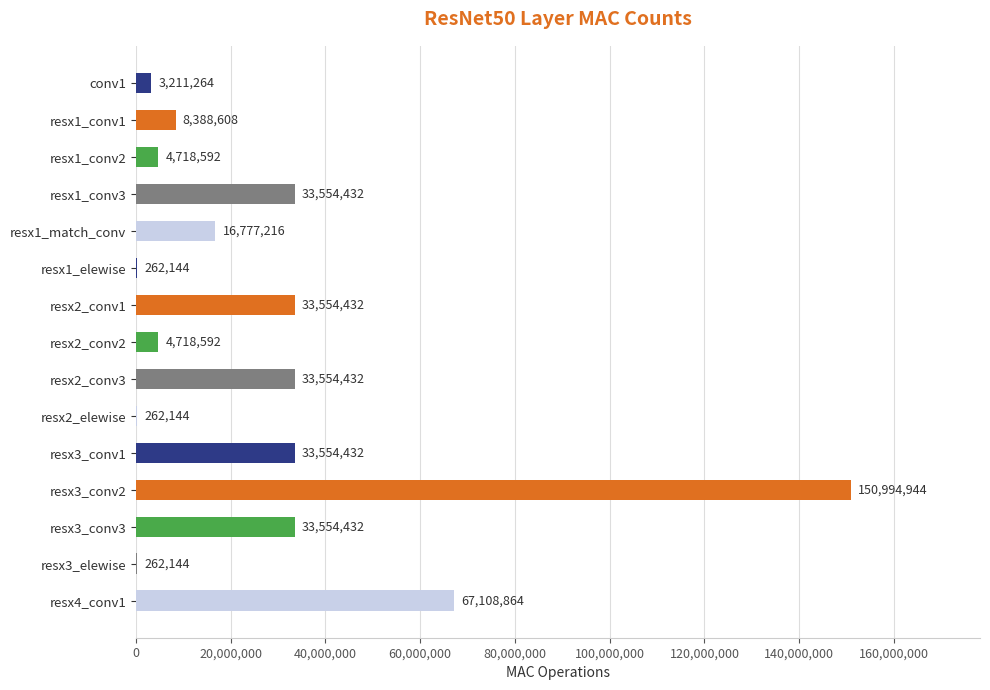

What is the greatest value displayed?

150994944